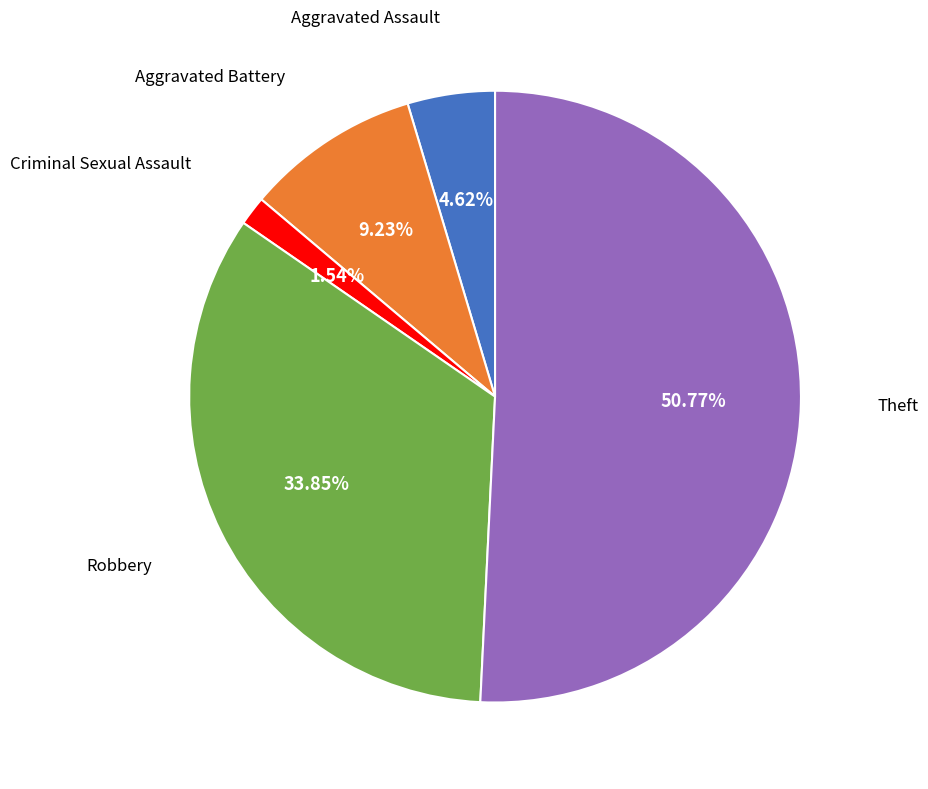

Count the number of slices in the pie.

5